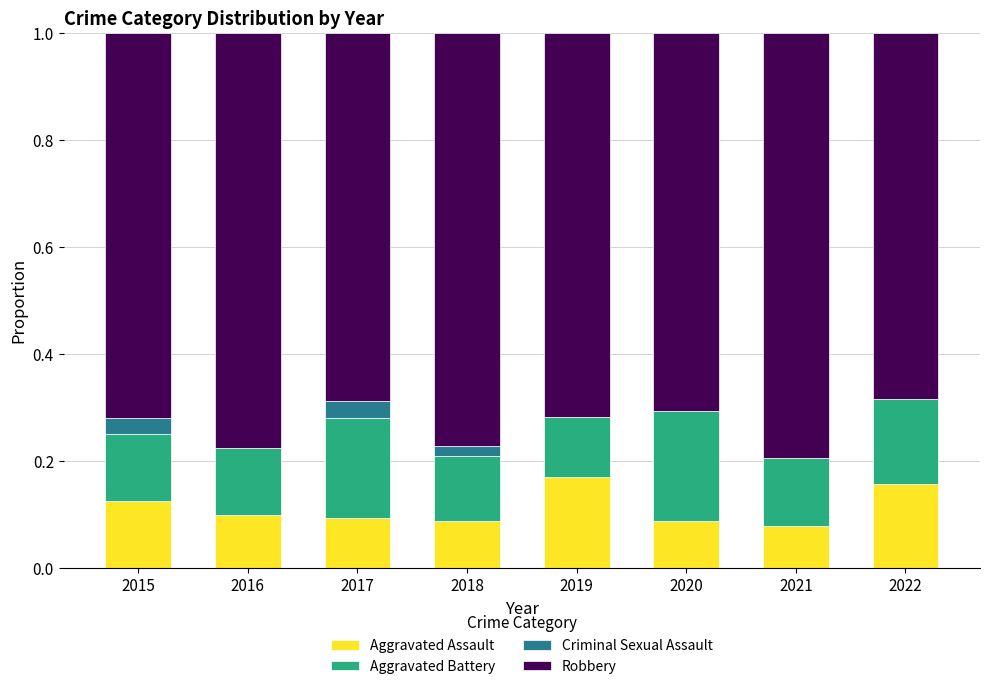

Is it true that Aggravated Assault equals 0.1 at 2018?

True